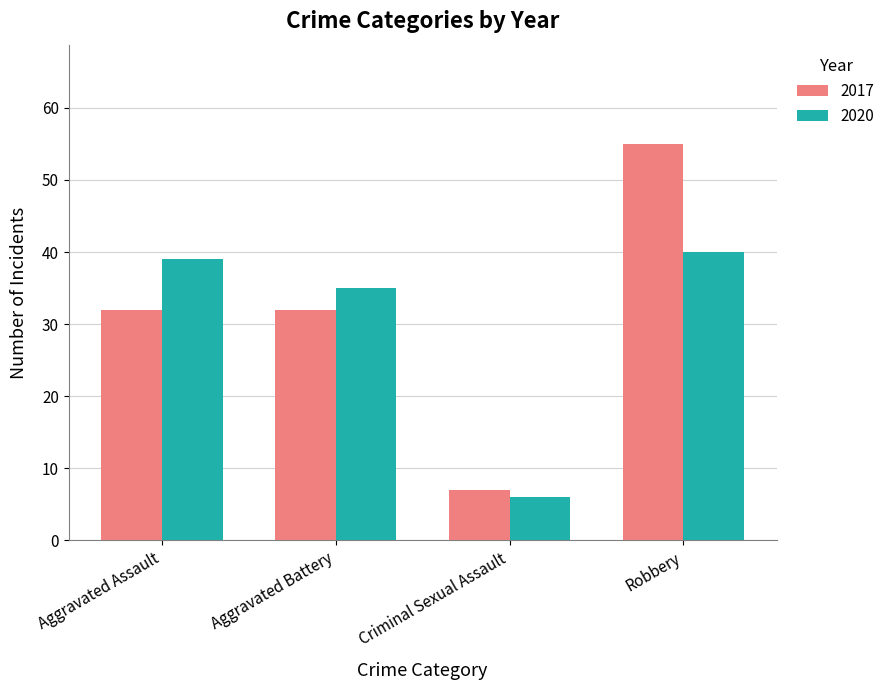

What is the difference between the maximum and minimum values in the 2017 series?

48